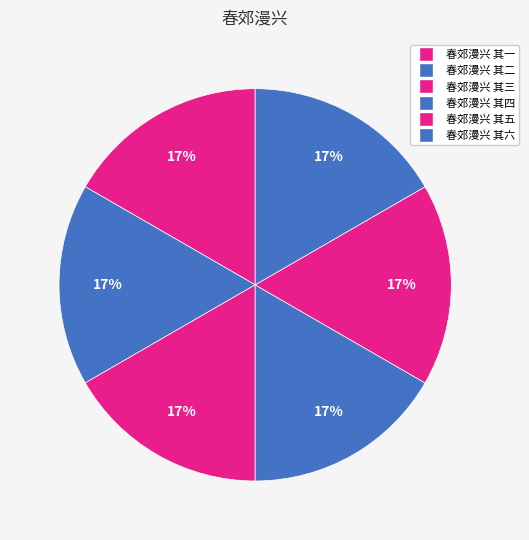

Count the number of slices in the pie.

6